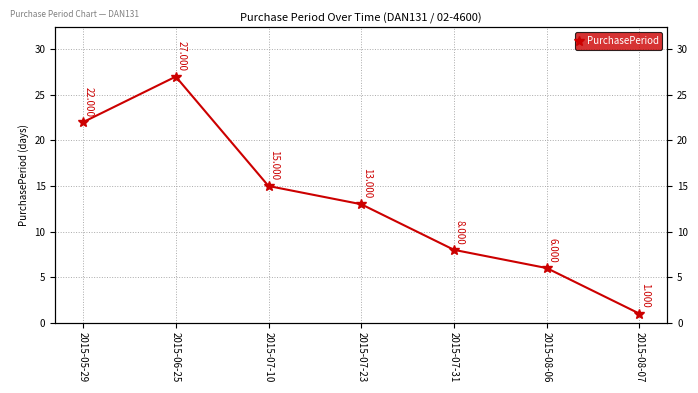

What is the change in value from 2015-06-25 to 2015-07-31?

-19